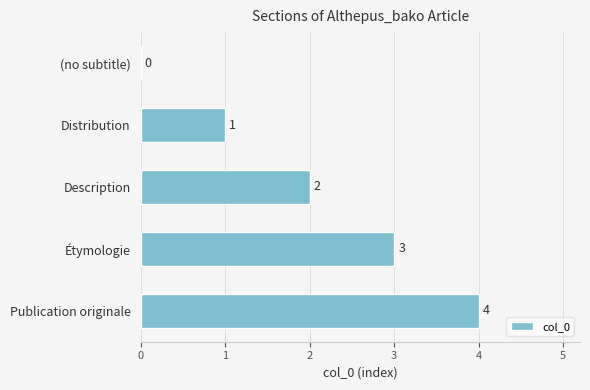

What is the maximum value shown in the chart?

4